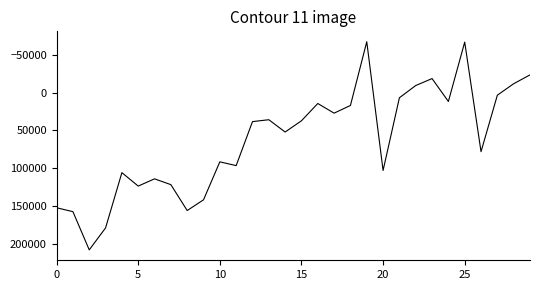

What is the difference between the maximum and minimum values?

275700